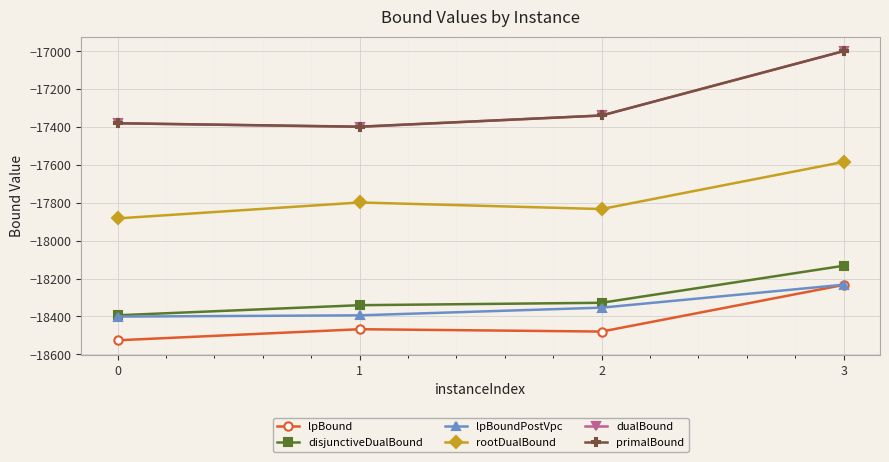

How many distinct data groups are displayed?

6